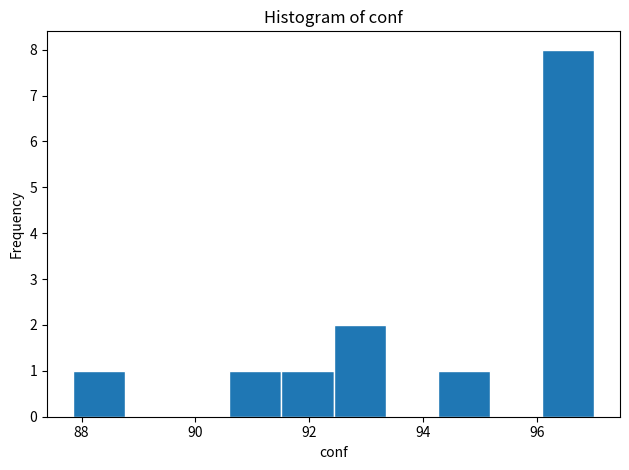

Reading left to right, transcribe this chart: for each bar, give the range it covers on the x-axis and its height. Neither the bar edges nor the heights are printed on the chart, so give them approximately, as read against the axes.

87.8 to 88.8: 1
88.8 to 89.6: 0
89.6 to 90.6: 0
90.6 to 91.6: 1
91.6 to 92.4: 1
92.4 to 93.4: 2
93.4 to 94.2: 0
94.2 to 95.2: 1
95.2 to 96.0: 0
96.0 to 97.0: 8